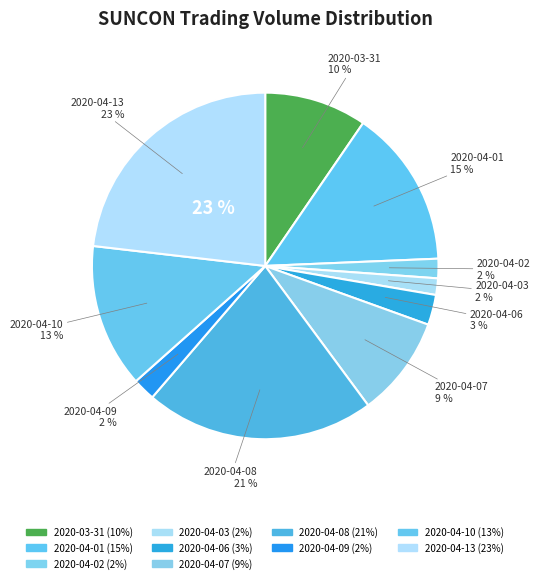

Combined, do 2020-03-31 and 2020-04-10 account for over 50%?

No